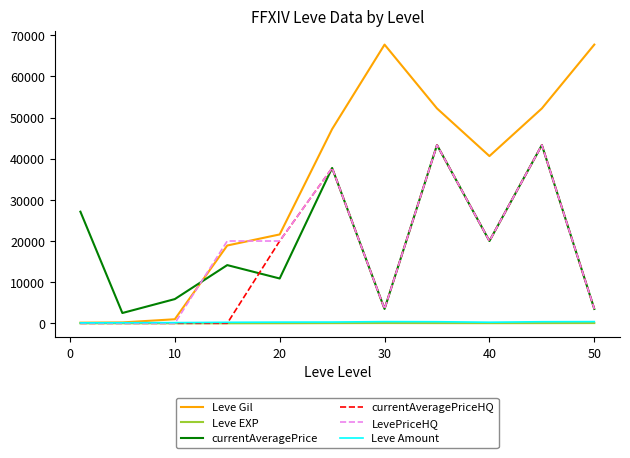

What is the maximum value shown in the chart?

67730